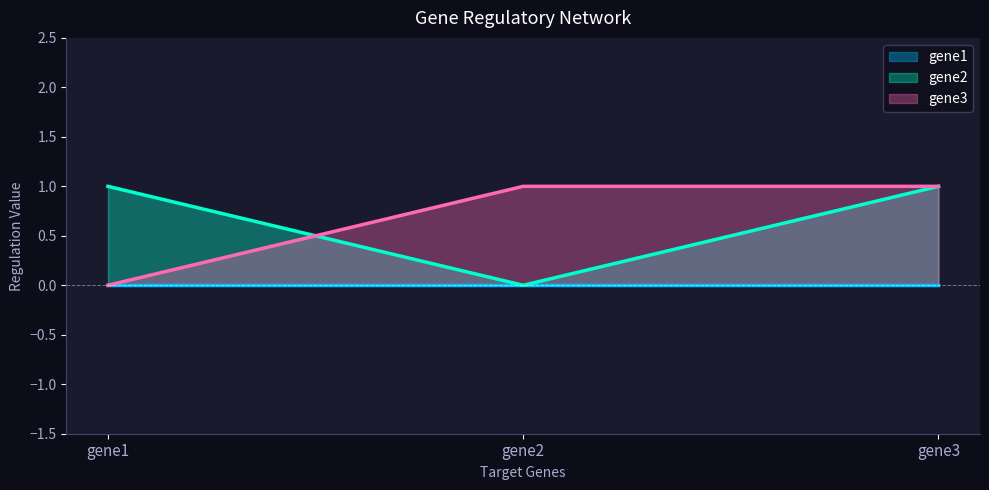

Where is gene3 nearest to the value 0?

gene1